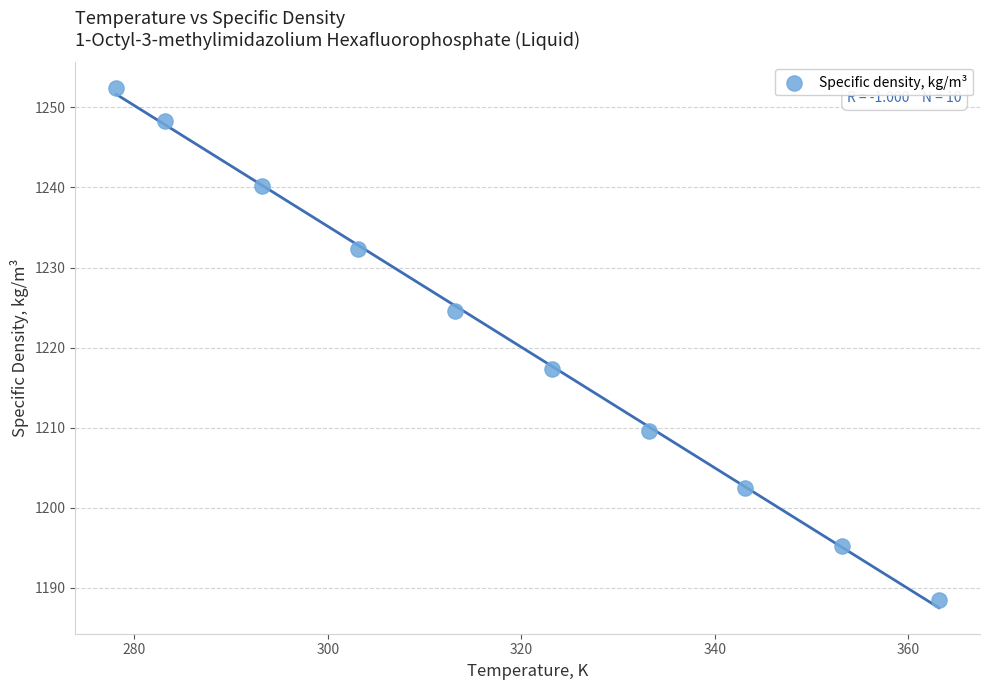

What is the average Y value?

1221.1